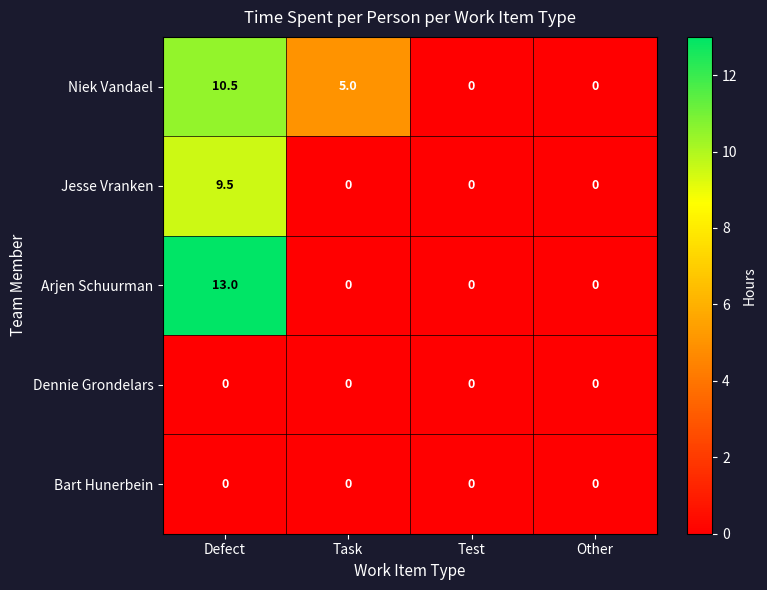

At which category is the sum across all series the highest?

Defect